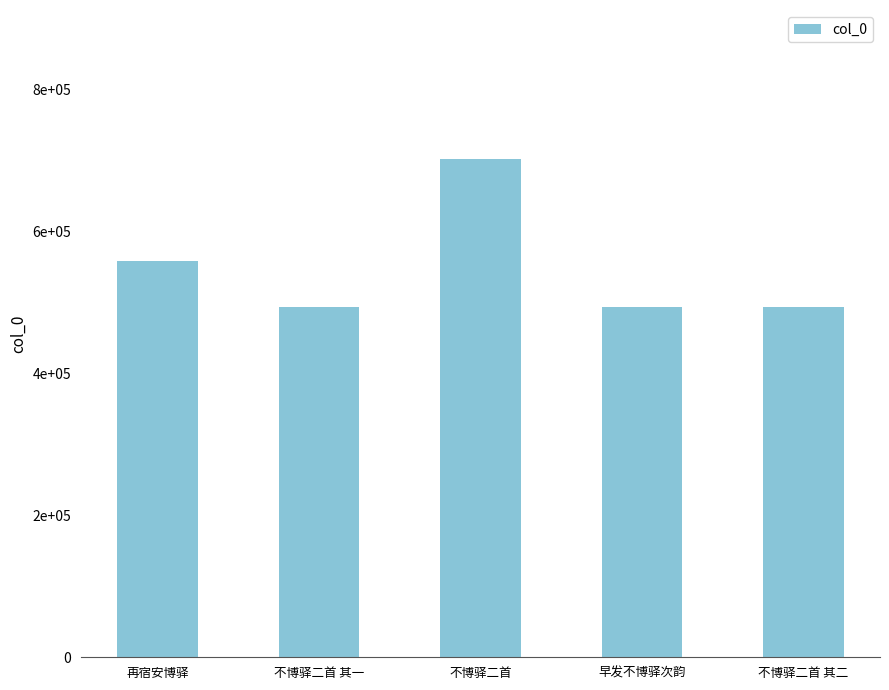

Are the bars horizontal?

No